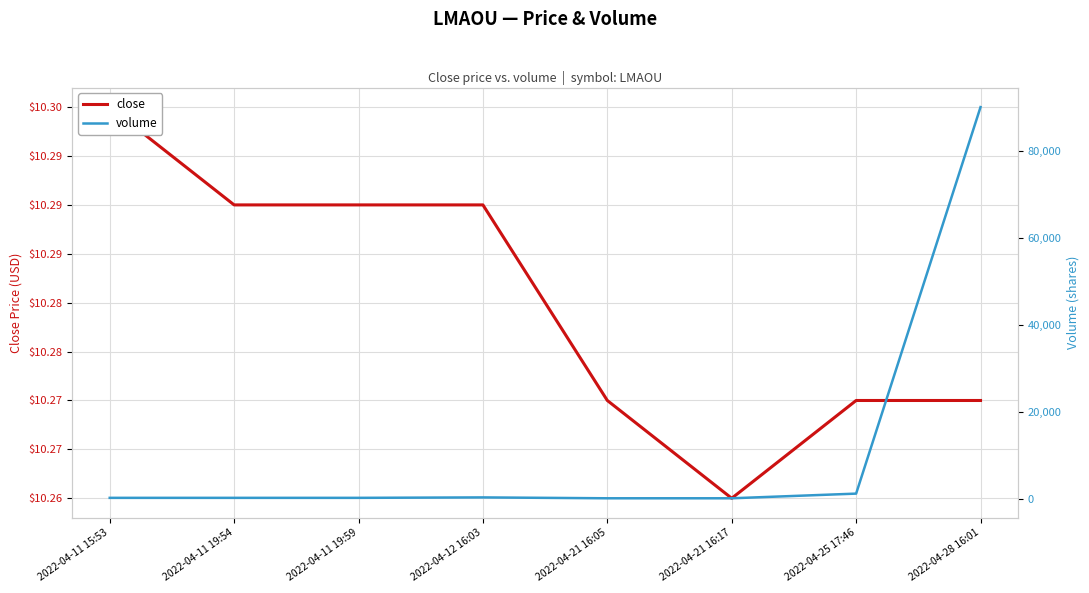

How many data points in volume are less than 200?

2